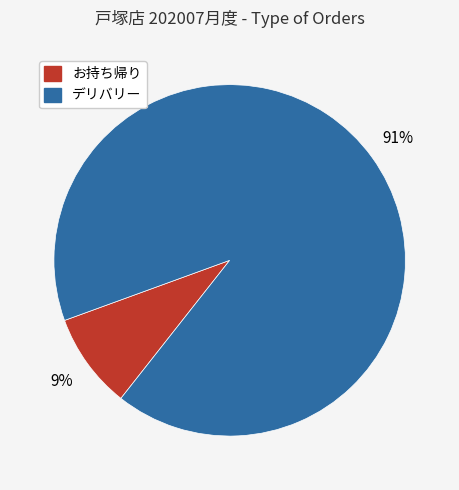

Which slice represents more than half of the pie?

デリバリー